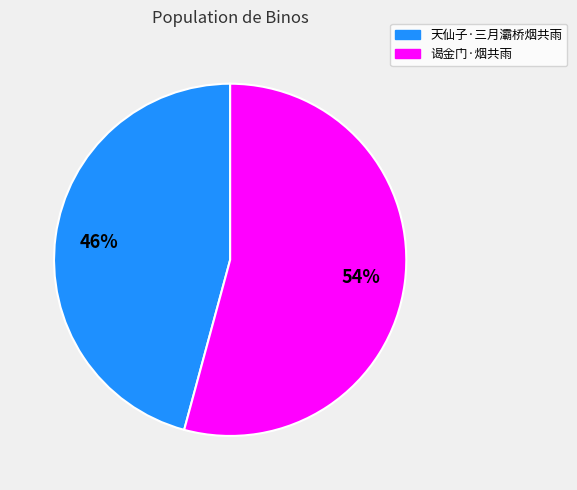

Is the sum of 天仙子·三月灞桥烟共雨 and 谒金门·烟共雨 greater than half?

Yes